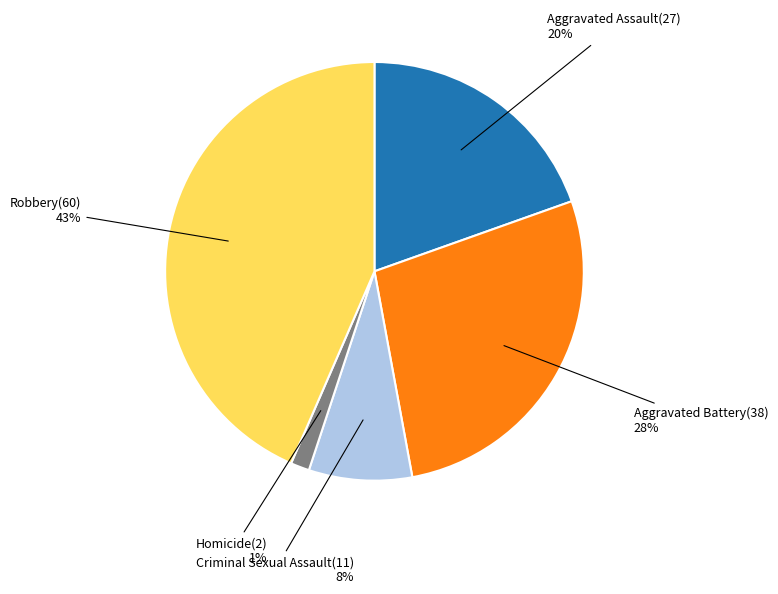

To the nearest percent, what is the difference between the largest and smallest slice percentages?

42%